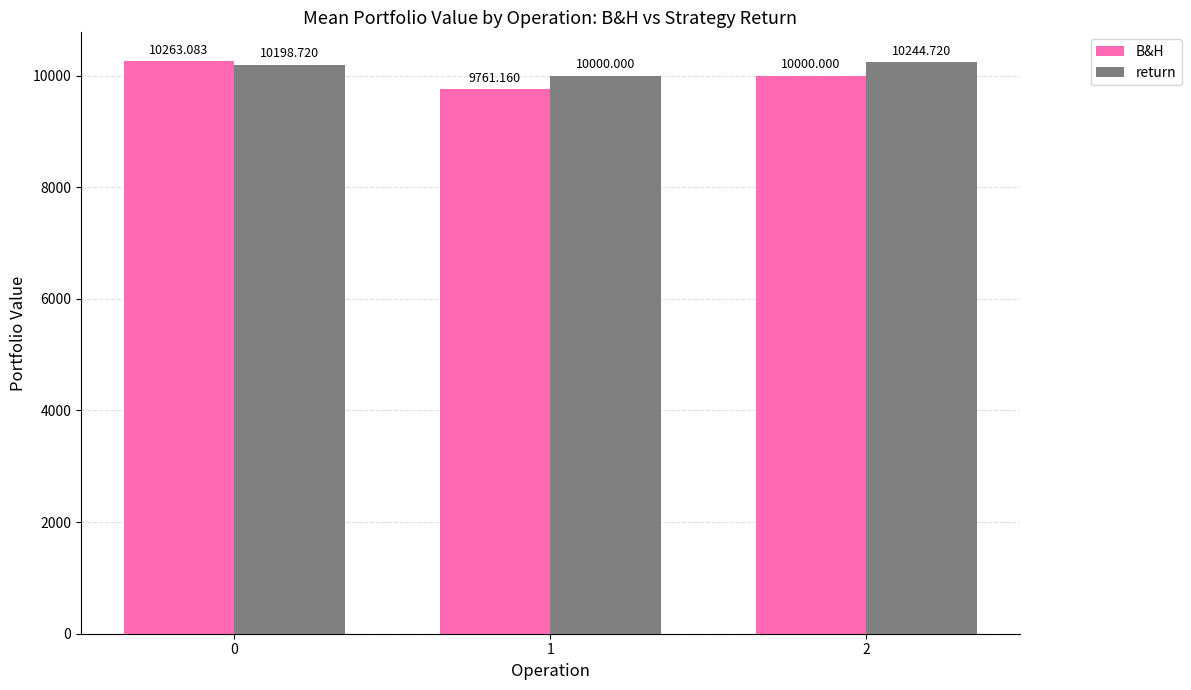

What is the difference between the maximum and second lowest values in the B&H series?

263.1